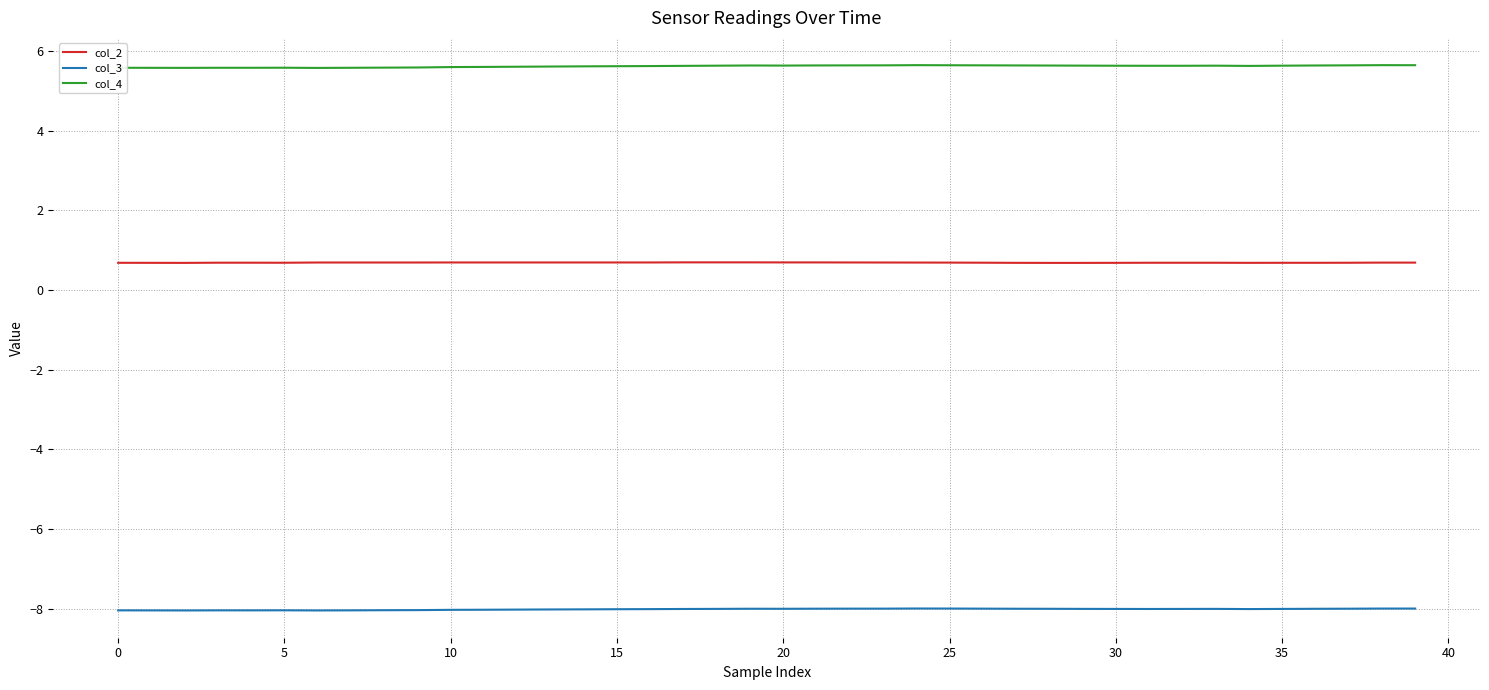

Rank the series by their maximum value, from highest to lowest.

col_4, col_2, col_3